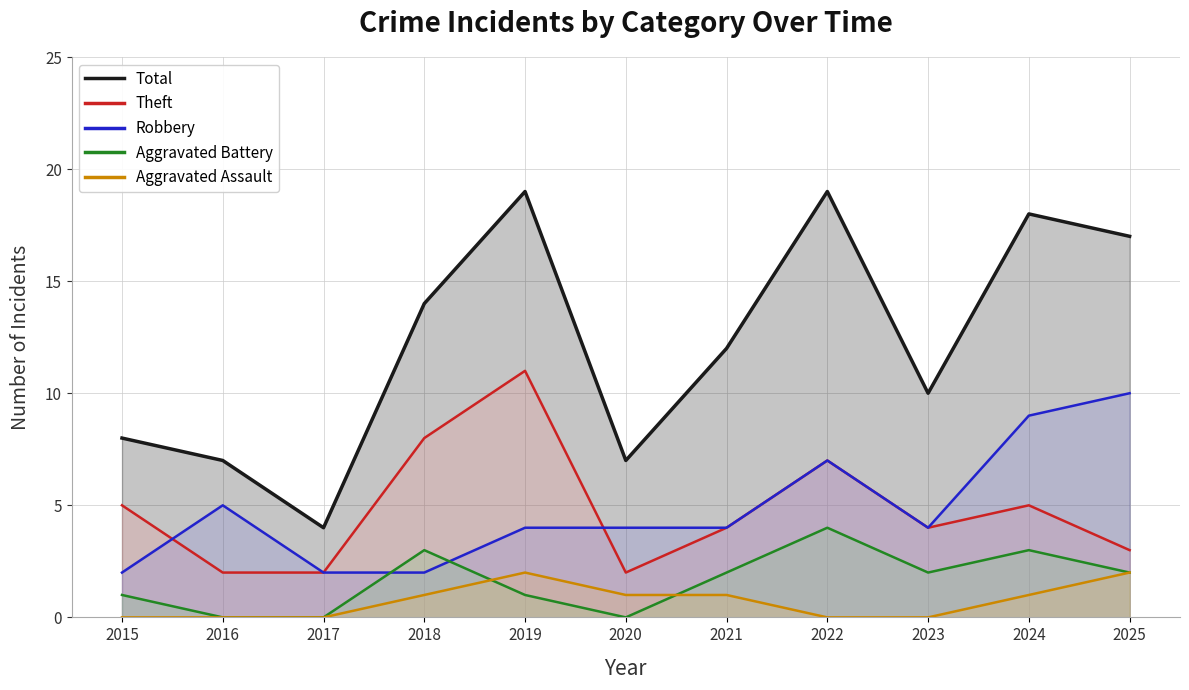

Reading right to left, what are all the values shown in this chart?

Total: 17	18	10	19	12	7	19	14	4	7	8
Theft: 3	5	4	7	4	2	11	8	2	2	5
Robbery: 10	9	4	7	4	4	4	2	2	5	2
Aggravated Battery: 2	3	2	4	2	0	1	3	0	0	1
Aggravated Assault: 2	1	0	0	1	1	2	1	0	0	0